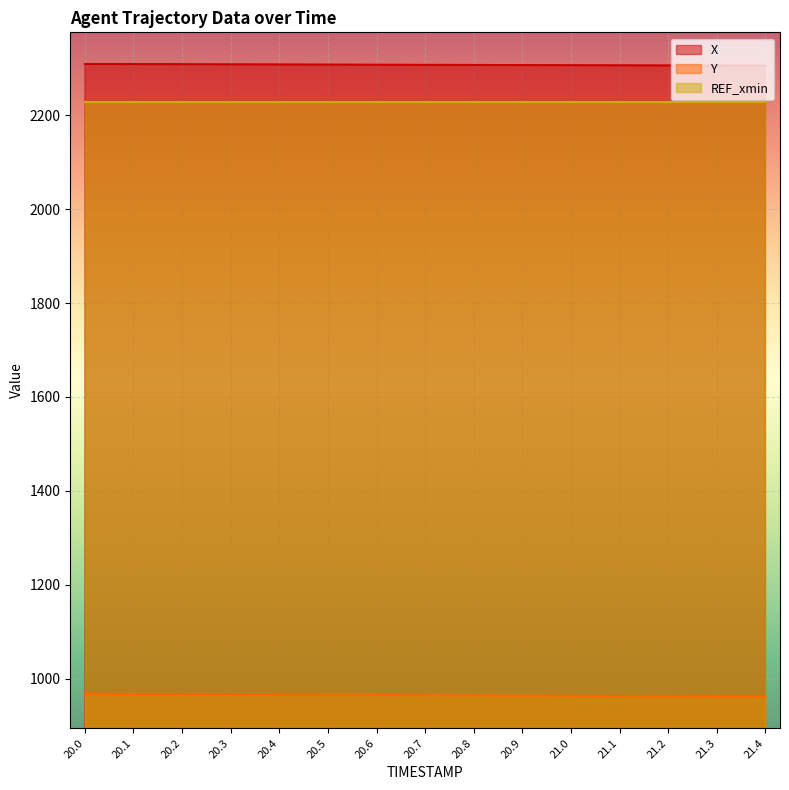

What is the sum of all Y values?

14473.6